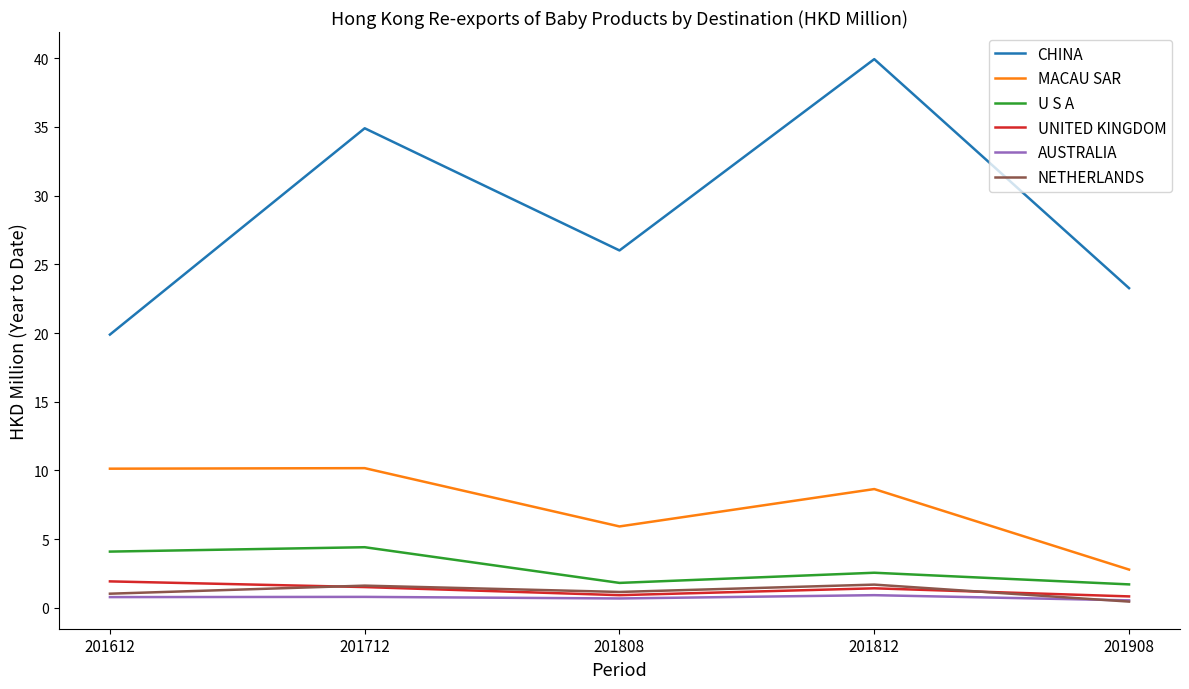

True or false: U S A and MACAU SAR intersect in this chart.

False